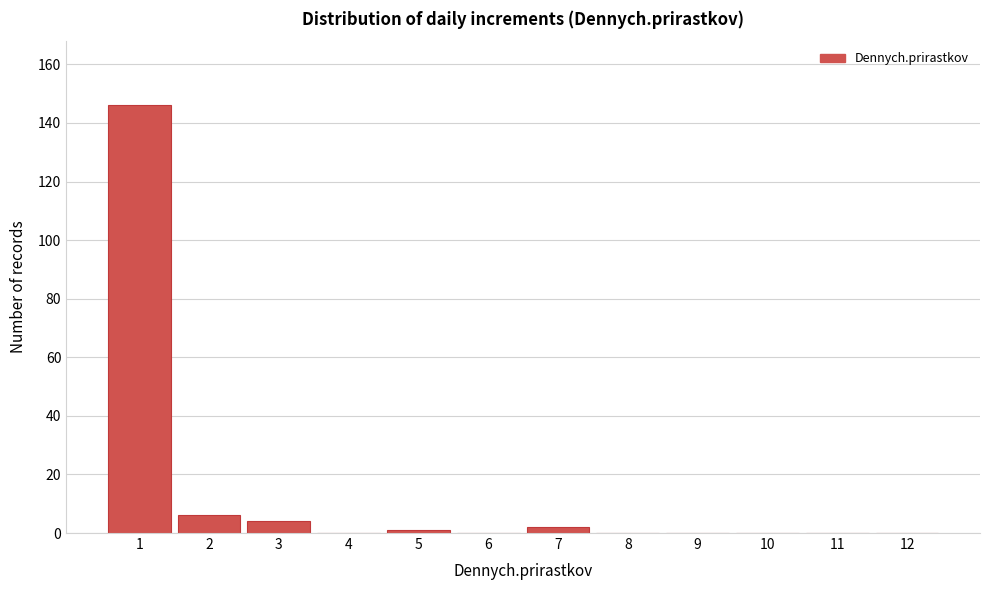

Reading right to left, what are all the values shown in this chart?

12=0	11=0	10=0	9=0	8=0	7=2	6=0	5=1	4=0	3=4	2=6	1=146